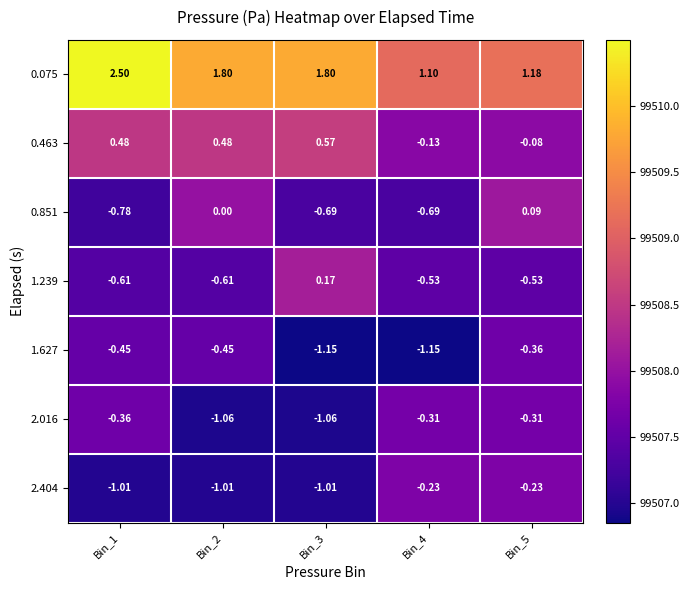

Count the number of categories in the chart.

5